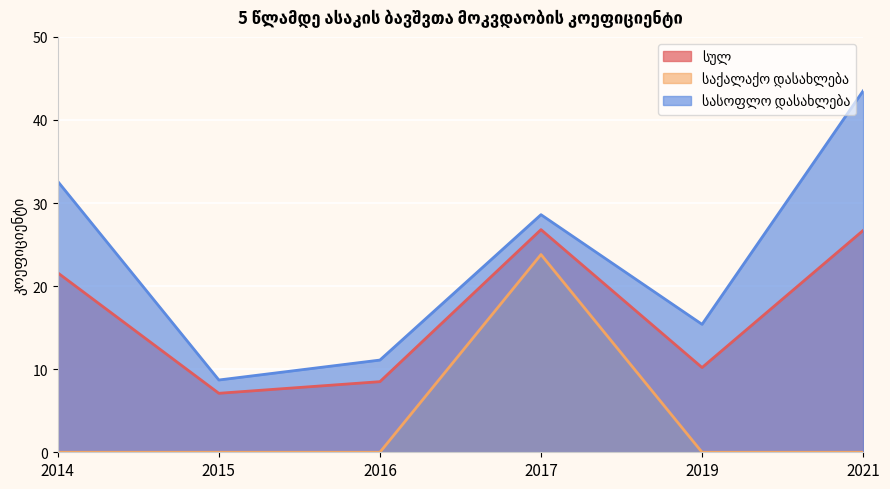

At which label does სულ reach its peak?

2017